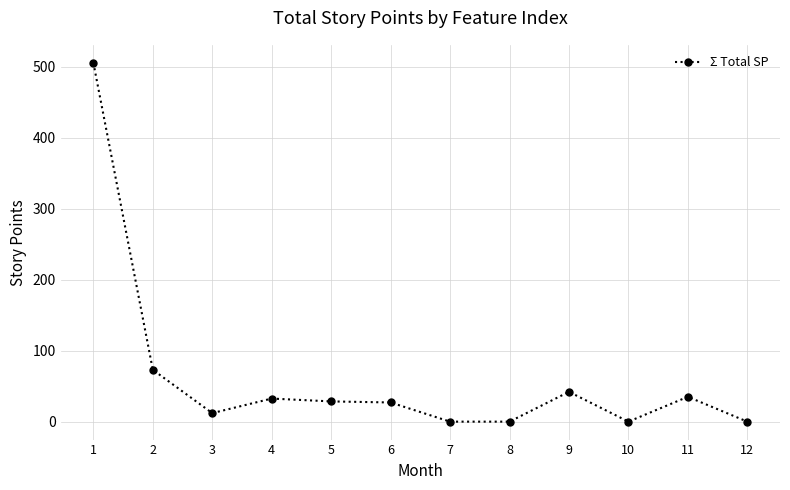

Which label corresponds to the largest value in the chart?

1